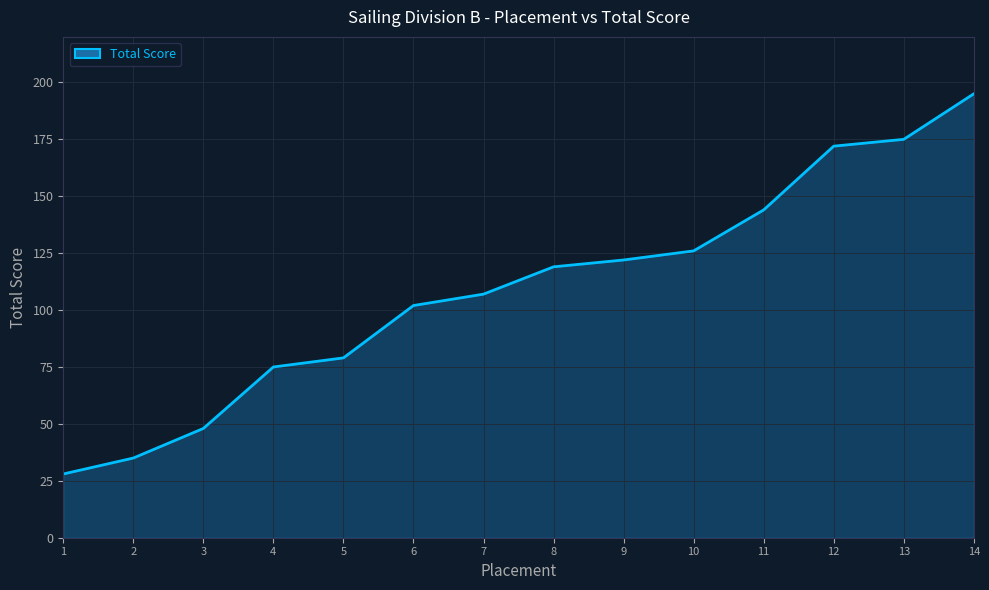

Does the chart have visible grid lines?

Yes